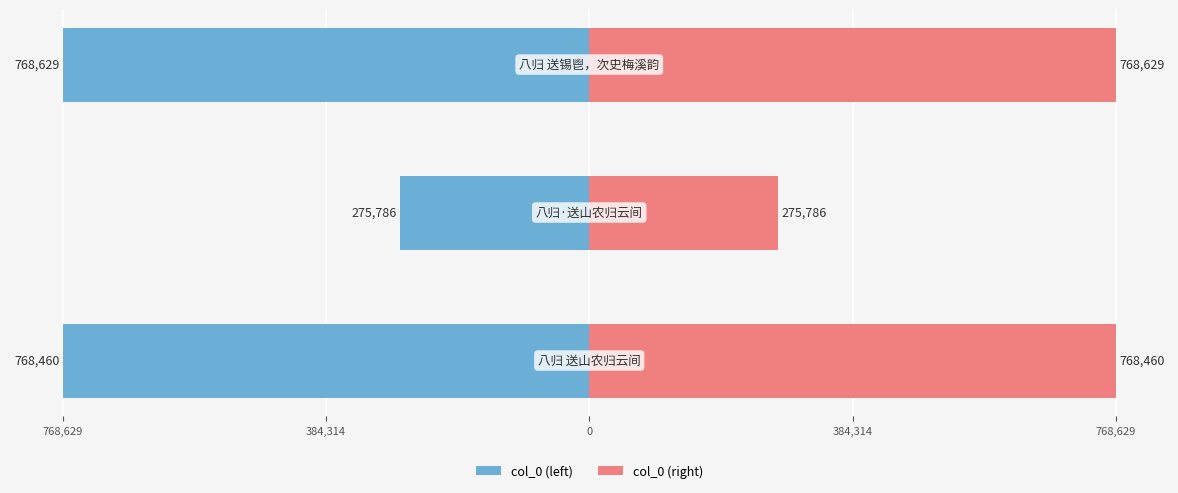

Reading left to right, transcribe all the data shown in this chart.

col_0 (left): -768460	-275786	-768629
col_0 (right): 768460	275786	768629